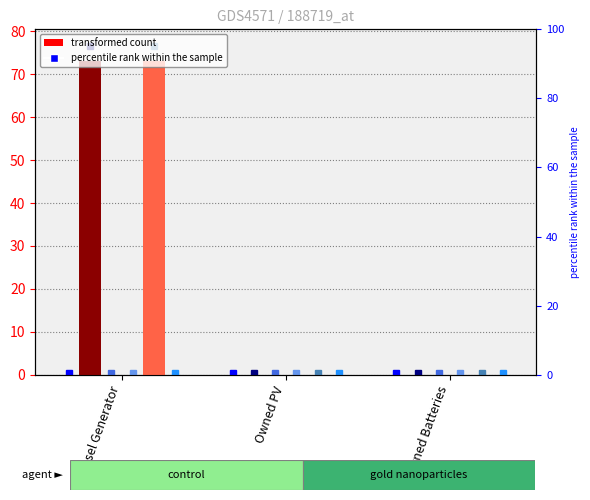

Rank the series at Diesel Generator from highest to lowest value.

col_6, col_10, col_7, col_9, col_4, col_11